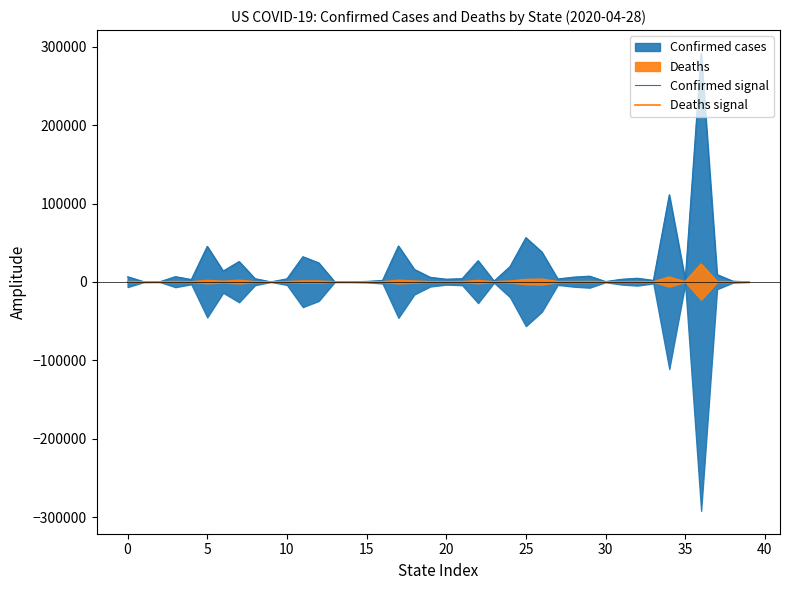

What is the average value of the Confirmed signal series?

20773